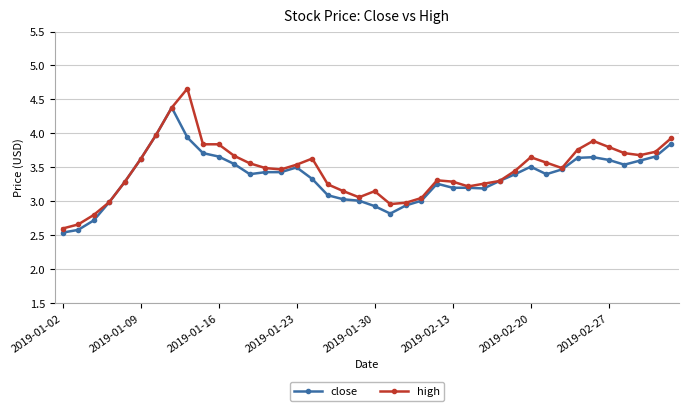

What is the difference between the maximum and minimum values in the high series?

2.1